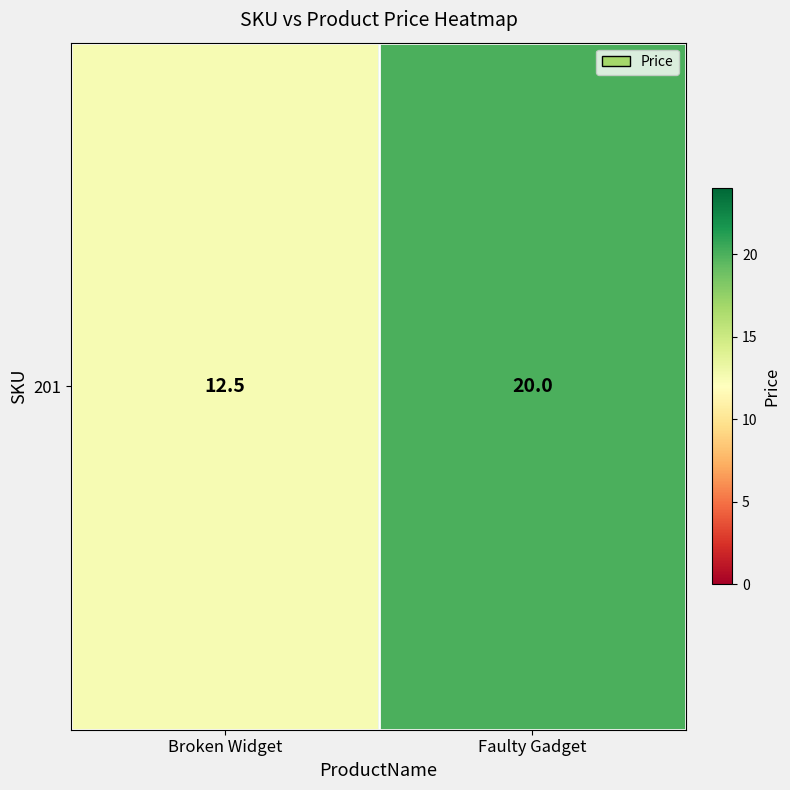

What is the difference between the values at Faulty Gadget and Broken Widget?

7.5